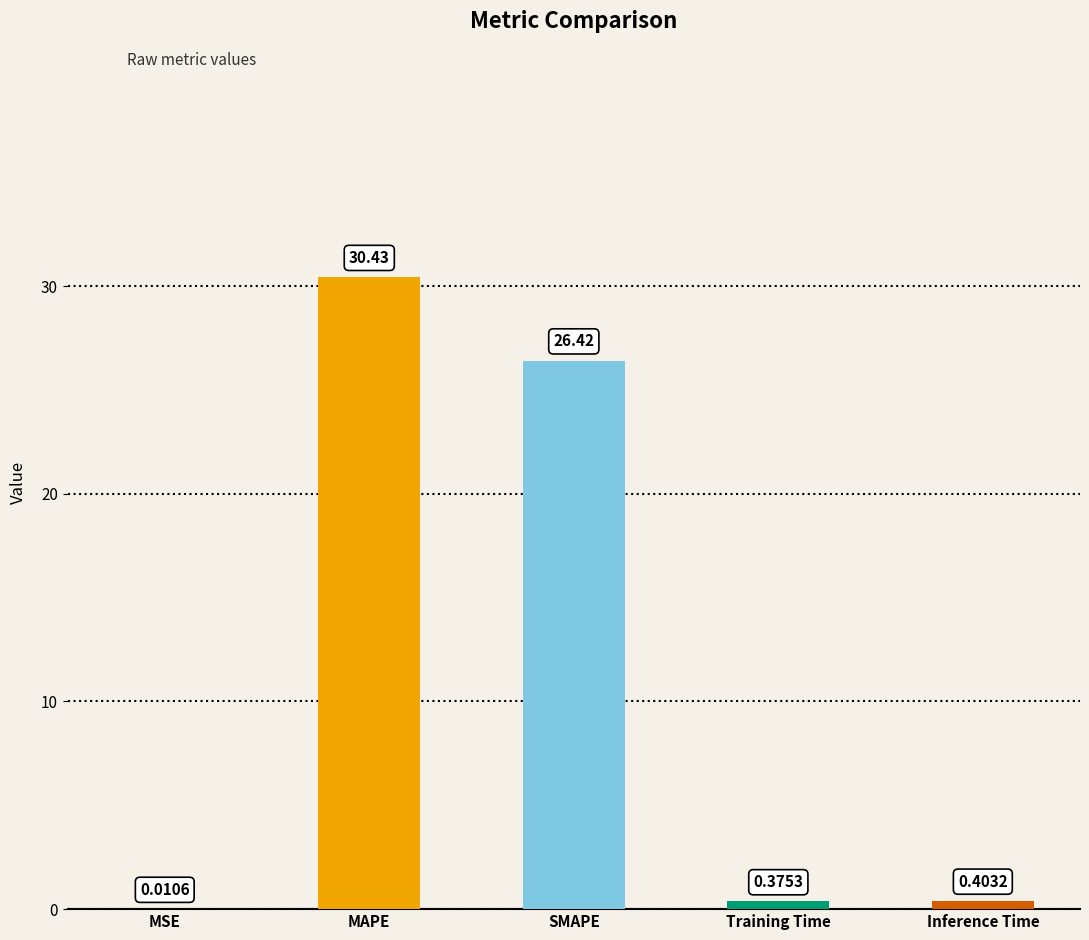

Are the bars horizontal?

No